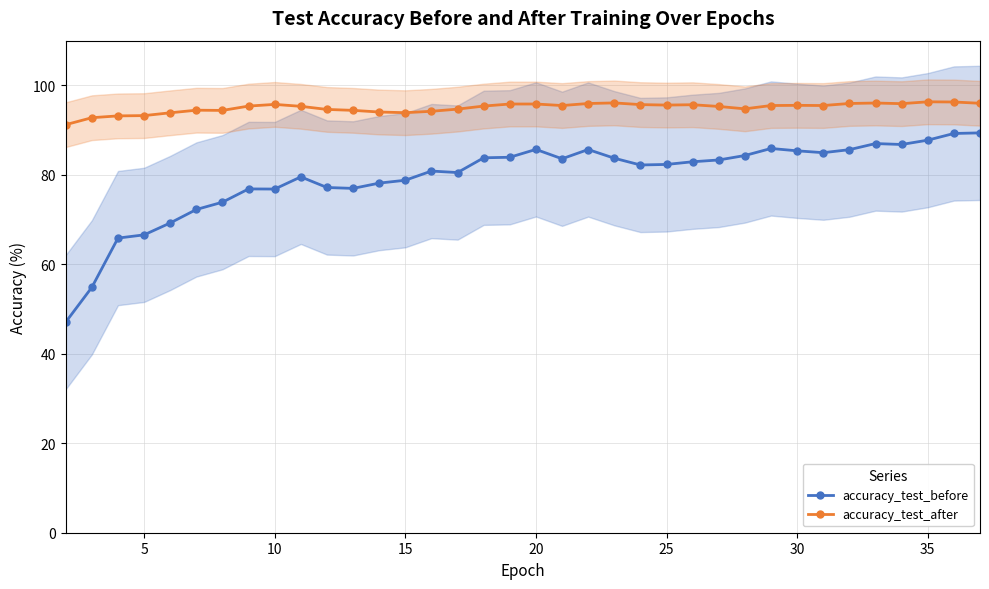

List the series in order of their peak value, lowest first.

accuracy_test_before, accuracy_test_after